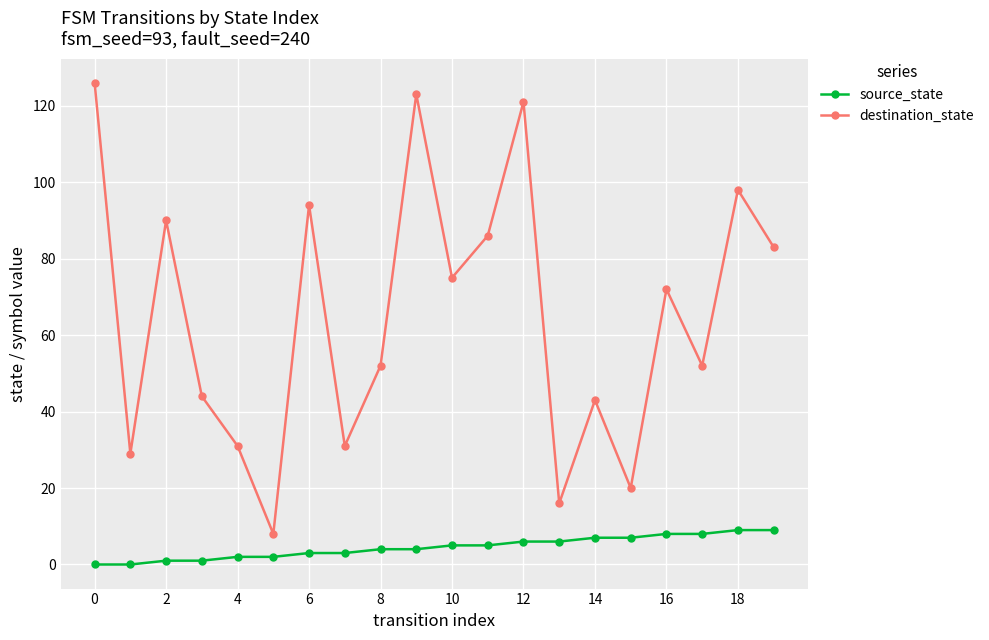

Count the number of data series in this chart.

2